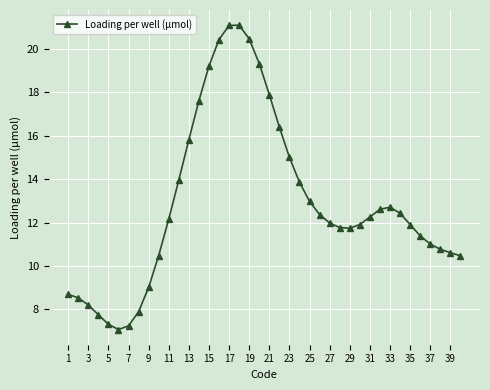

What is the value of the 28th point from the left?

11.8